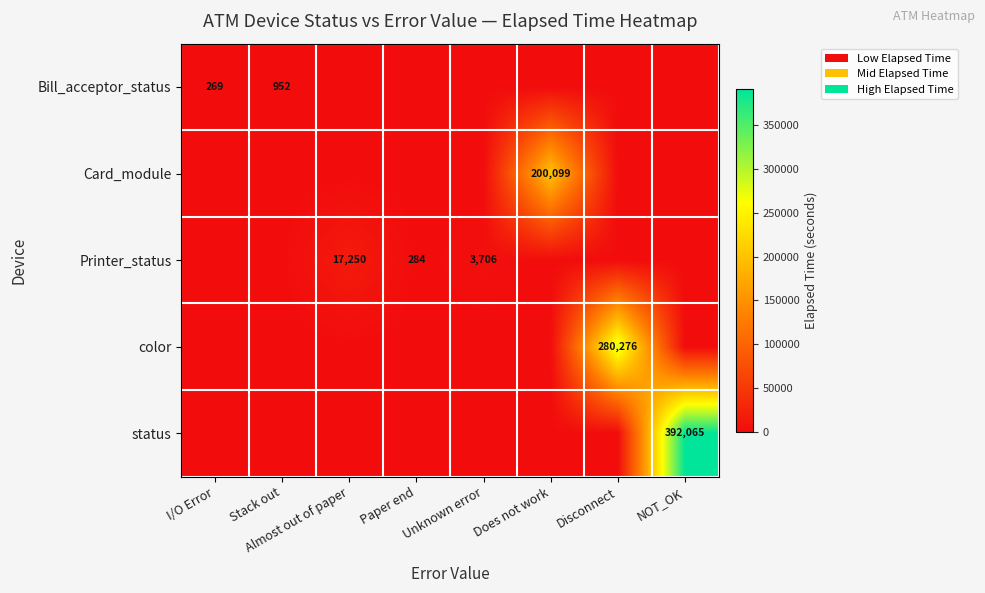

True or false: status has a value of 590747 at NOT_OK.

False